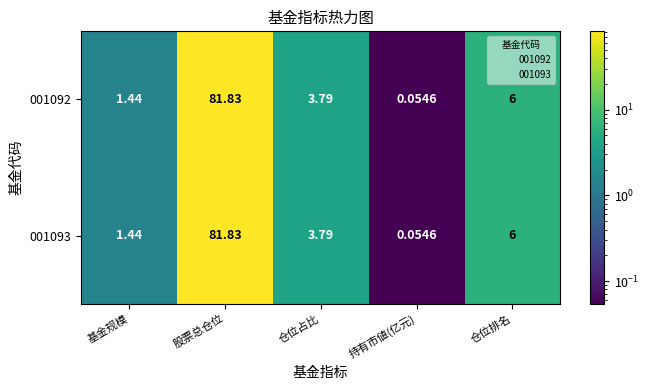

At which label does 001092 reach its minimum?

持有市値(亿元)